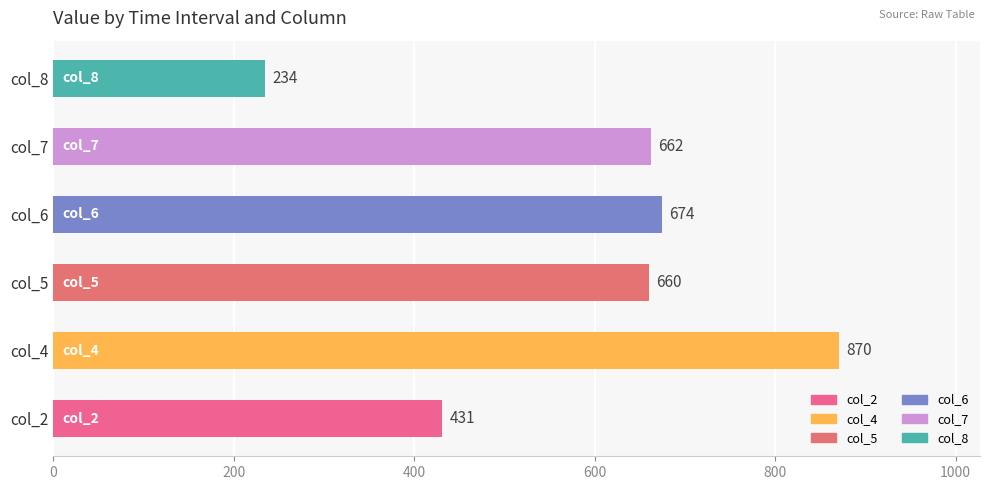

The chart shows a value of 223.3 at col_2. True or false?

False